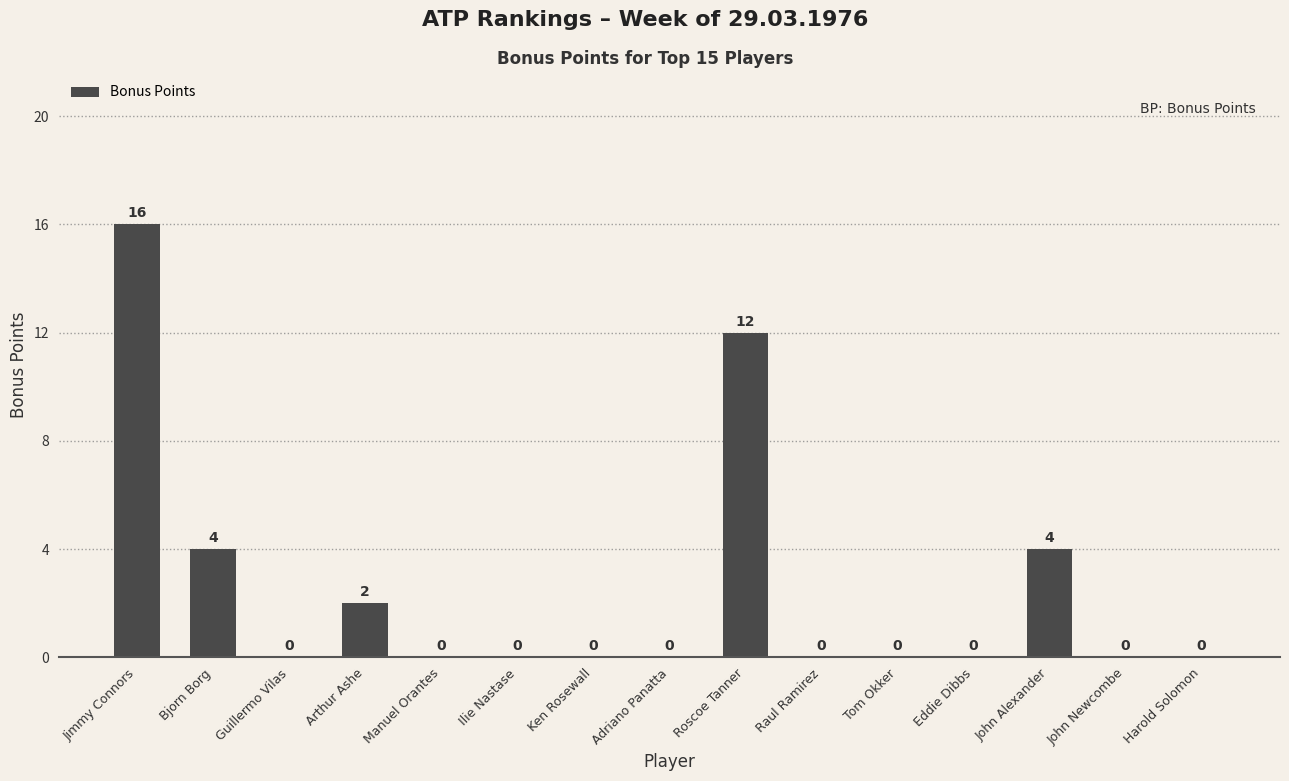

How many values are between 0 and 4?

13